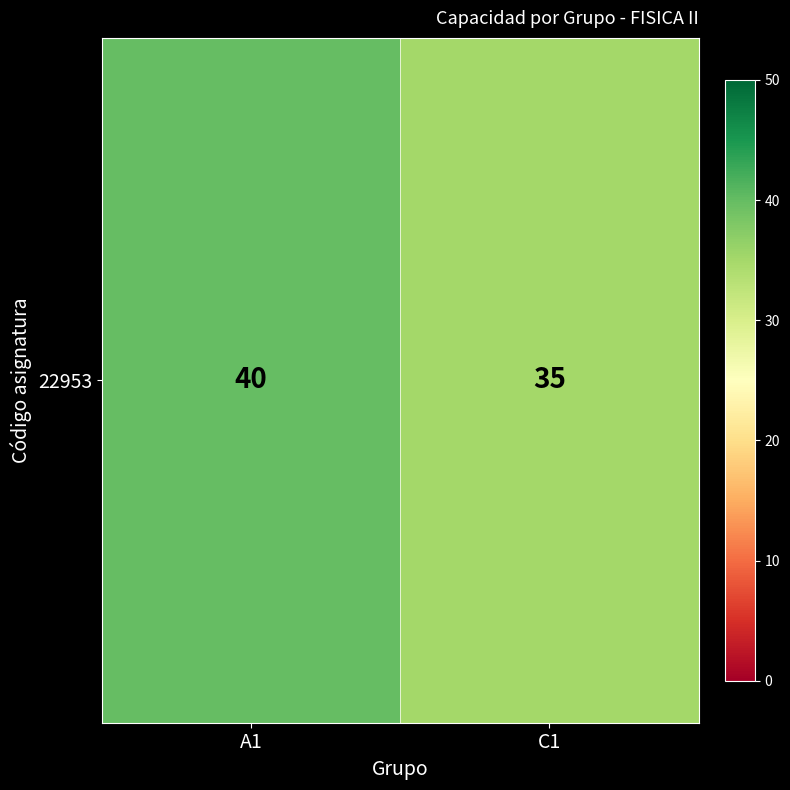

Reading right to left, list all the values displayed in this chart.

C1=35	A1=40